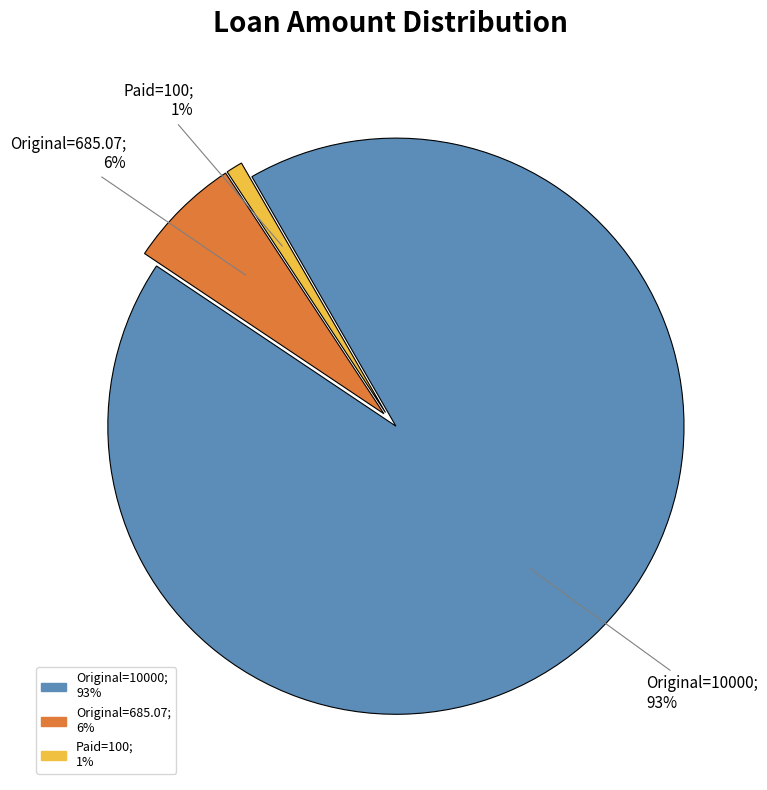

To the nearest percent, what is the difference between the Paid=100; 1% and Original=10000; 93% slice percentages?

92%